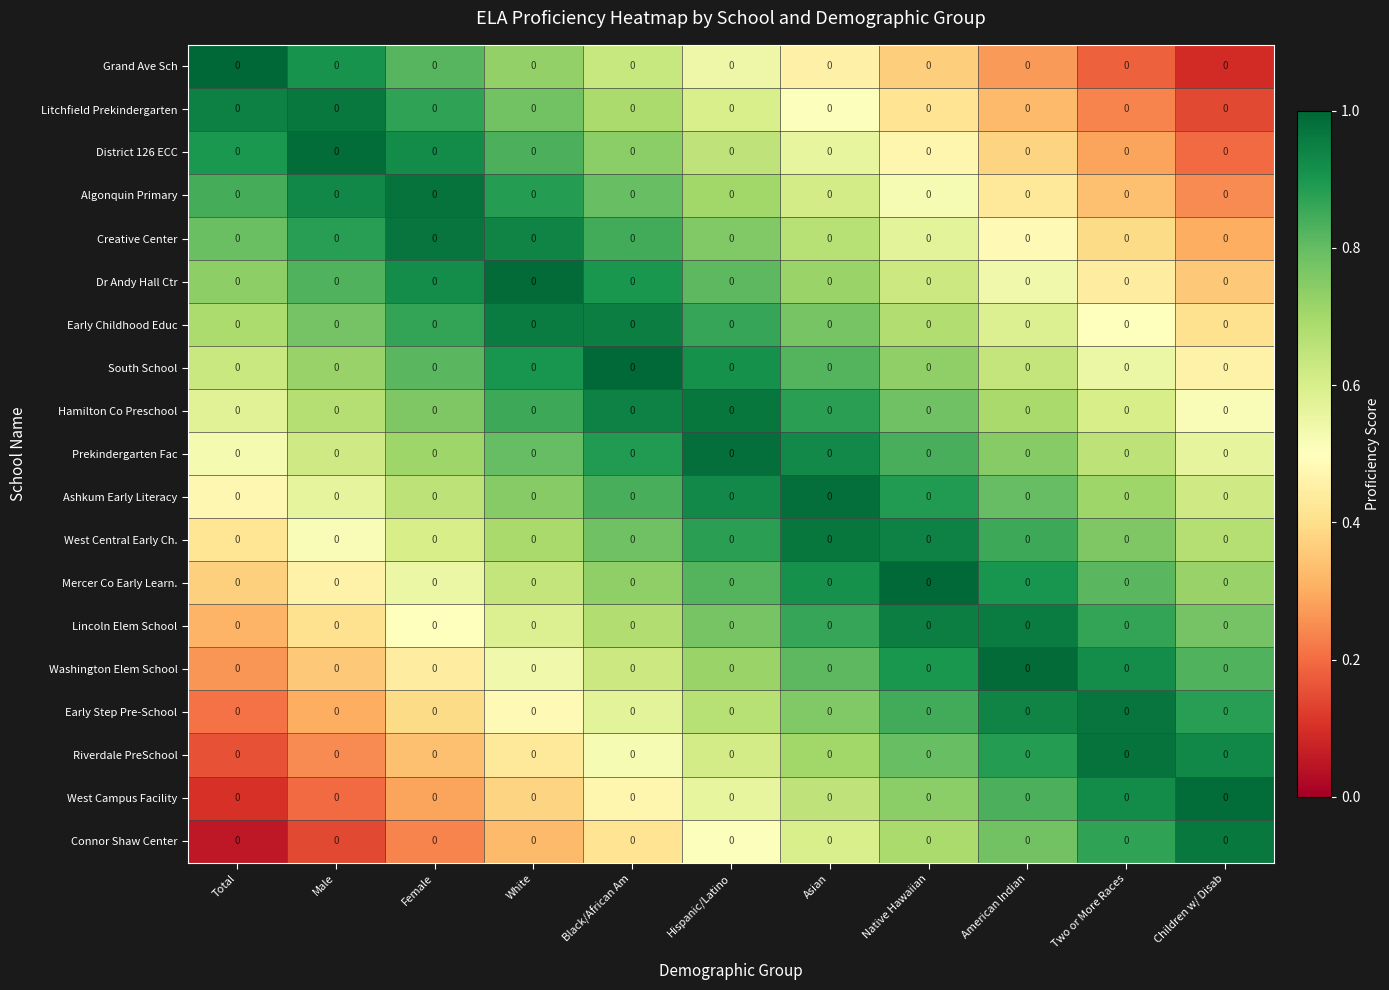

The value of West Central Early Ch. at Native Hawaiian is 1.4. True or false?

False